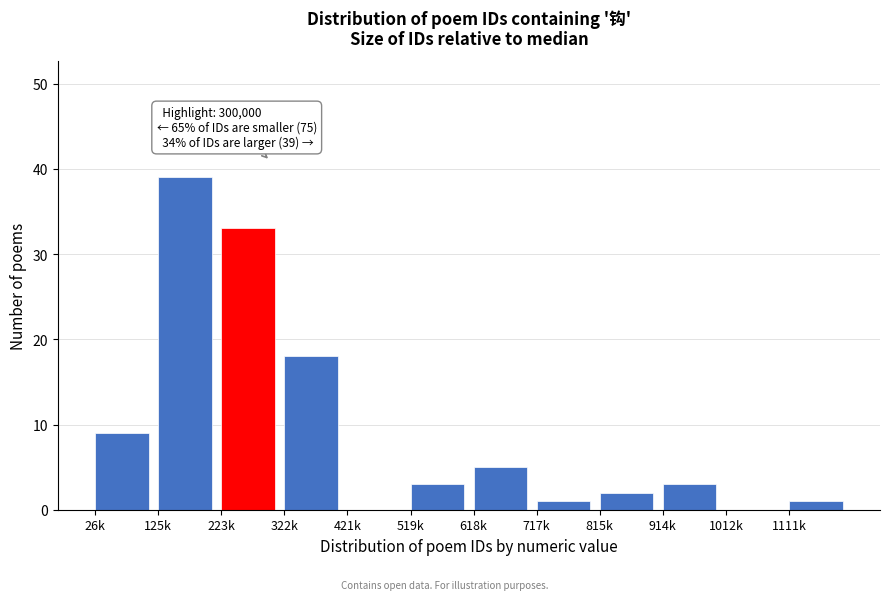

Reading right to left, extract all data points from this chart.

1111k=1	1012k=0	914k=3	815k=2	717k=1	618k=5	519k=3	421k=0	322k=18	223k=33	125k=39	26k=9